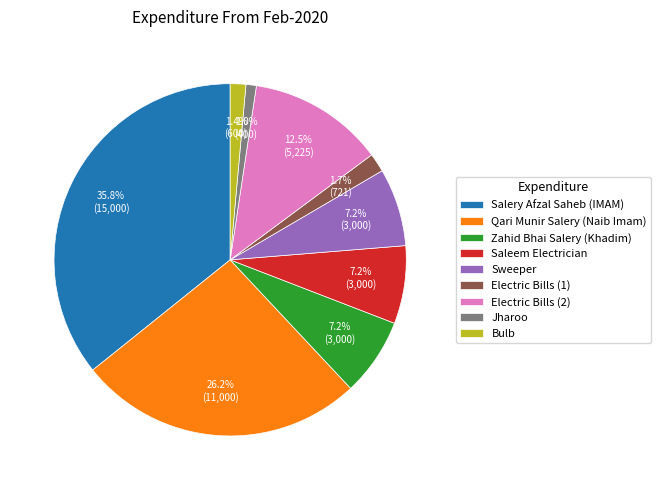

Count the number of slices in the pie.

9